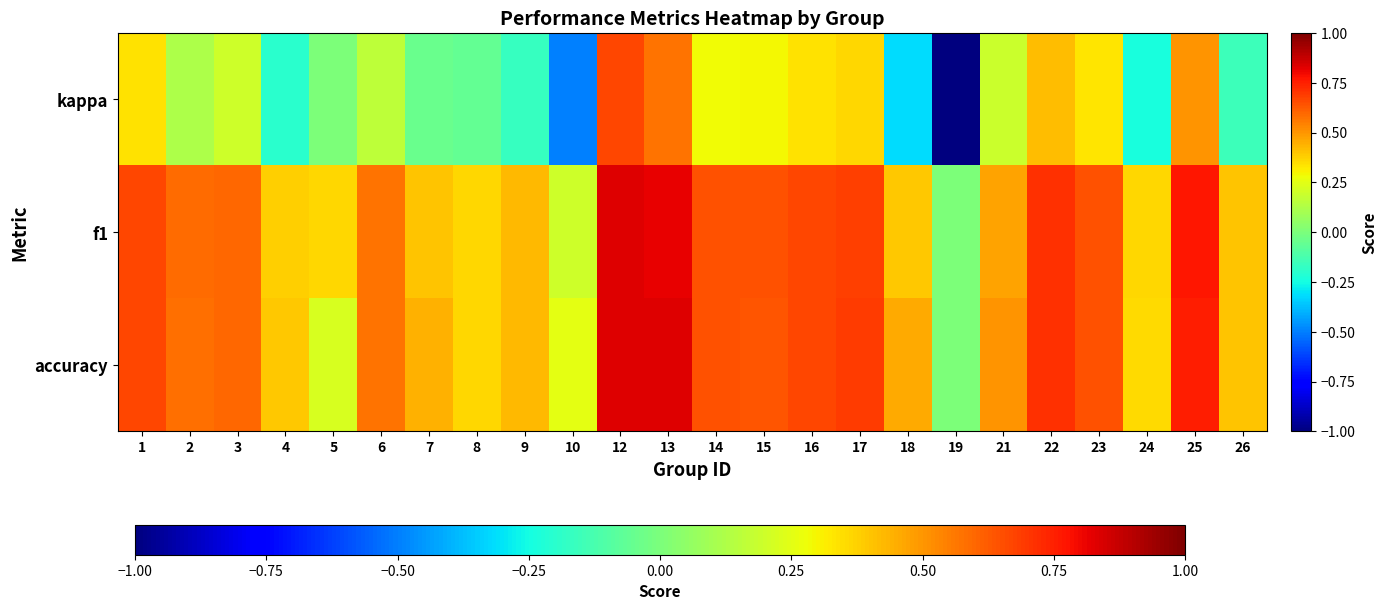

How many categories are shown in the chart?

24